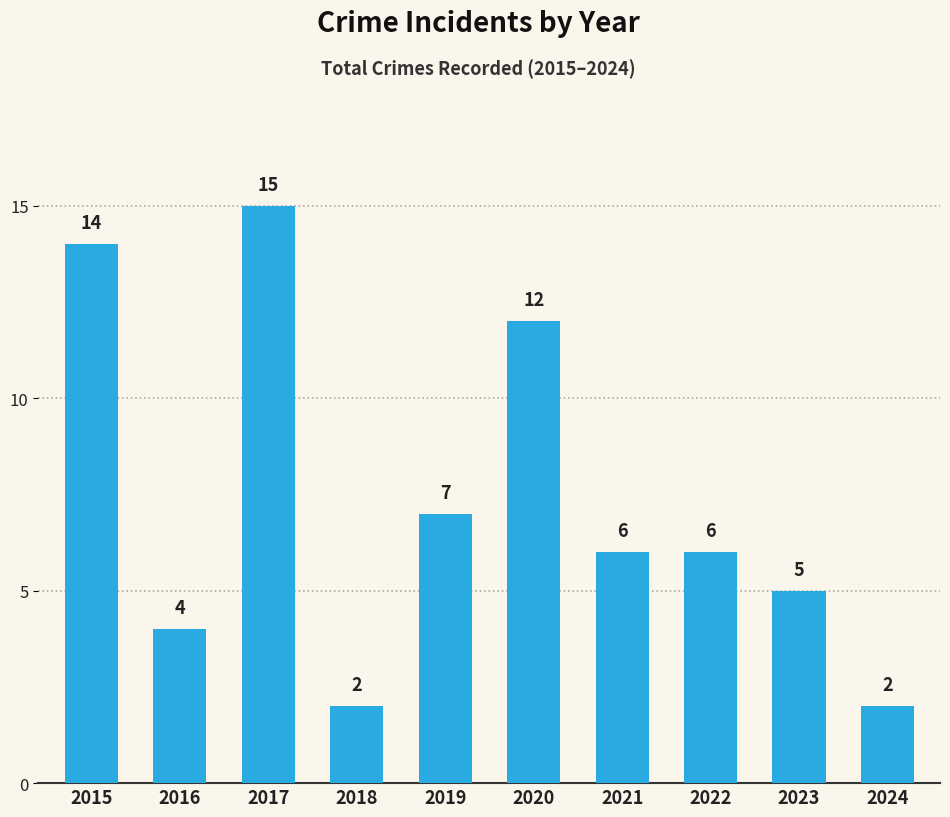

What is the average value?

7